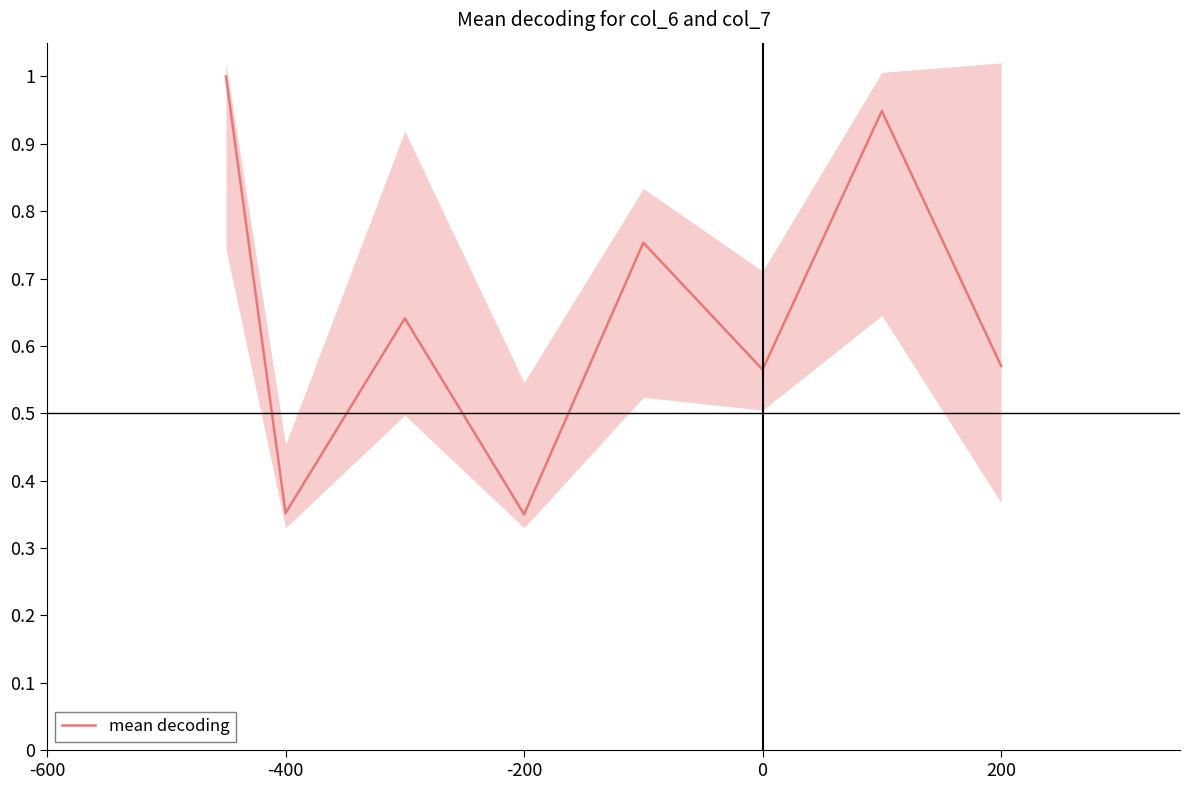

True or false: mean decoding has a value of 0.1 at -200.

False